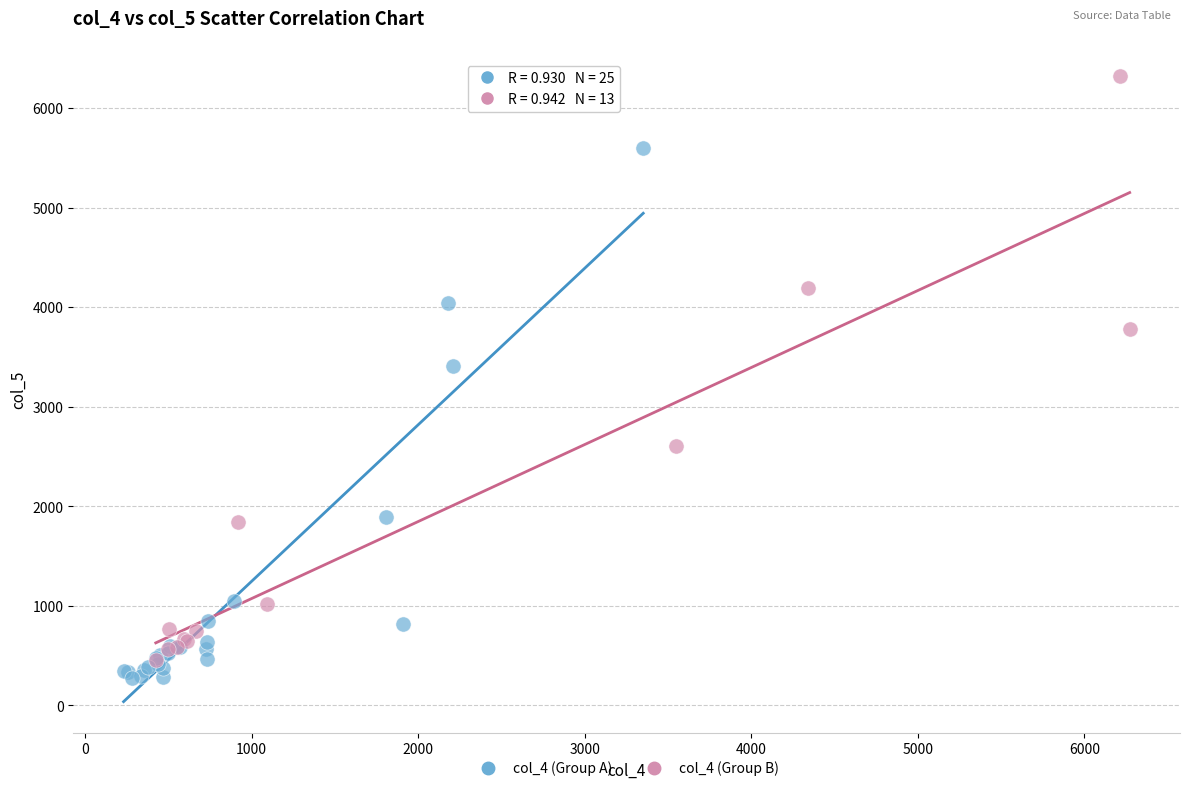

Which series has the largest Y range (max minus min)?

col_4 (Group B)